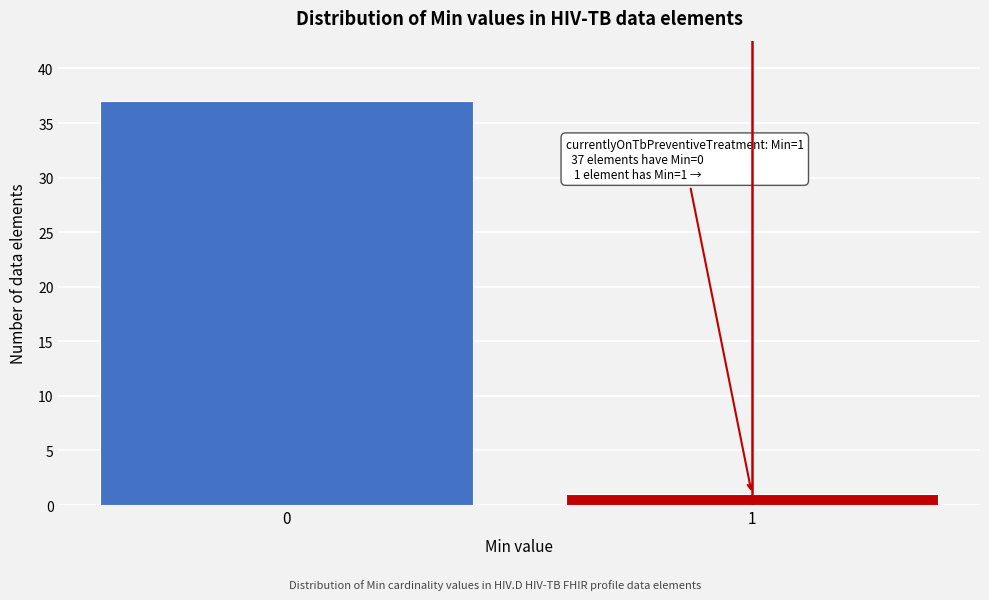

Reading right to left, extract all data points from this chart.

1	37